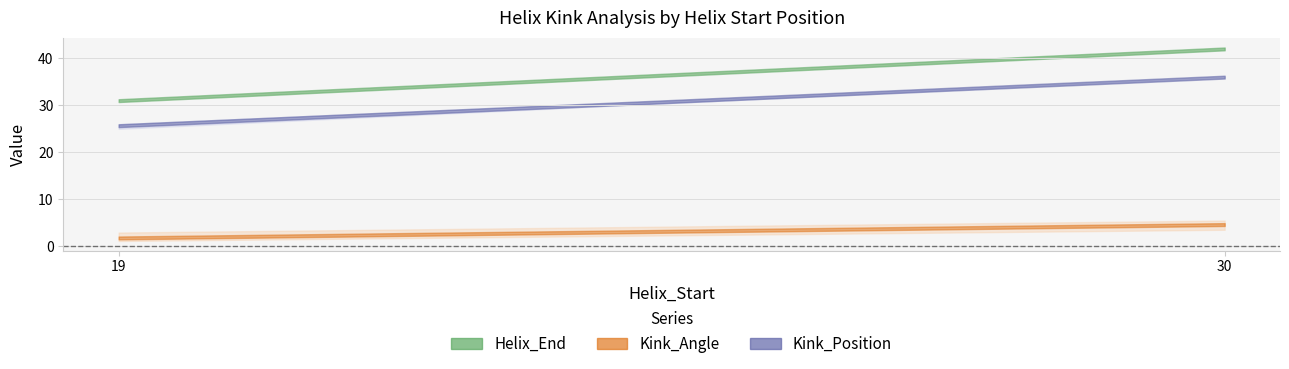

The Helix_End series shows 46.6 at 19. True or false?

False